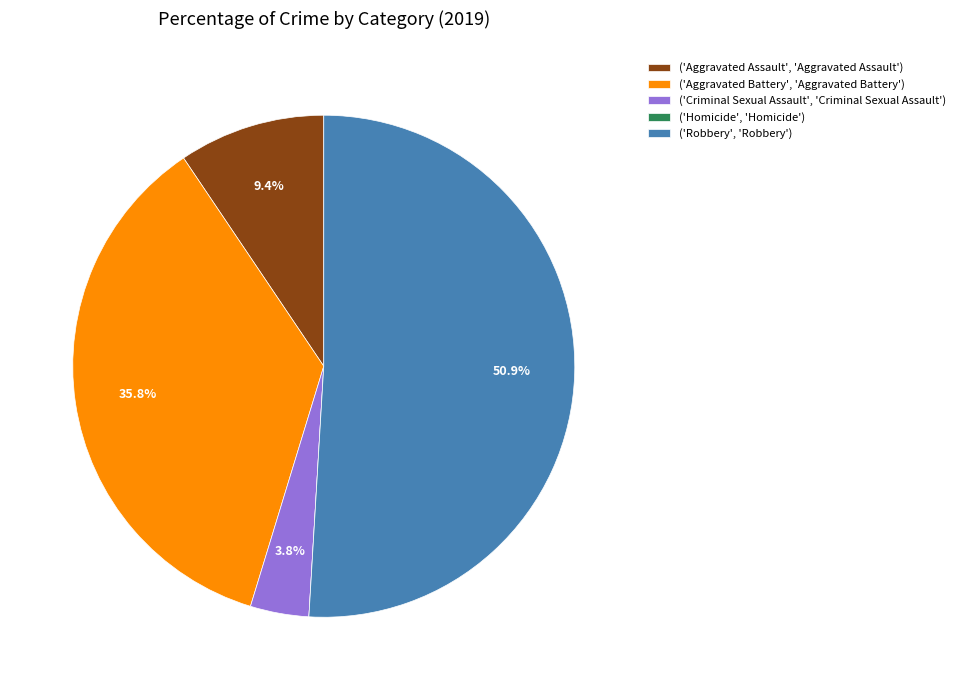

What is the largest slice in the pie chart?

('Robbery', 'Robbery')